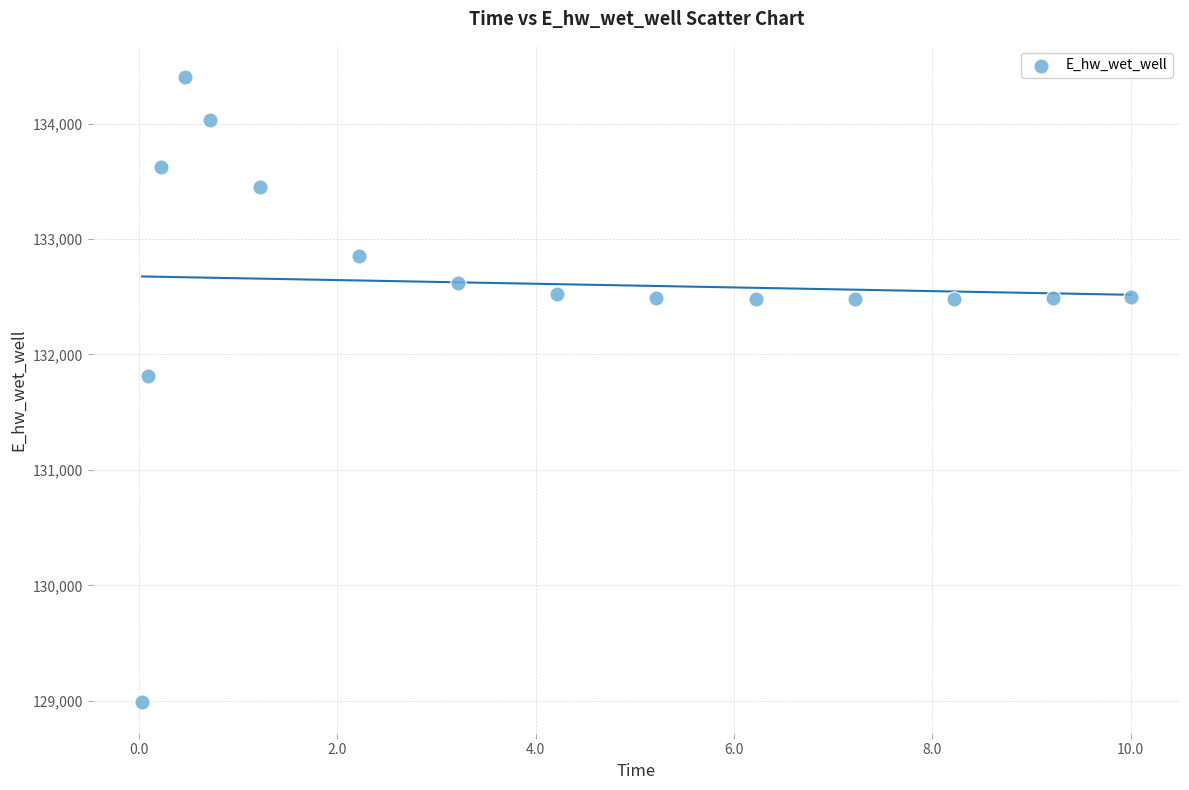

What is the range of X values (max minus min)?

10.0